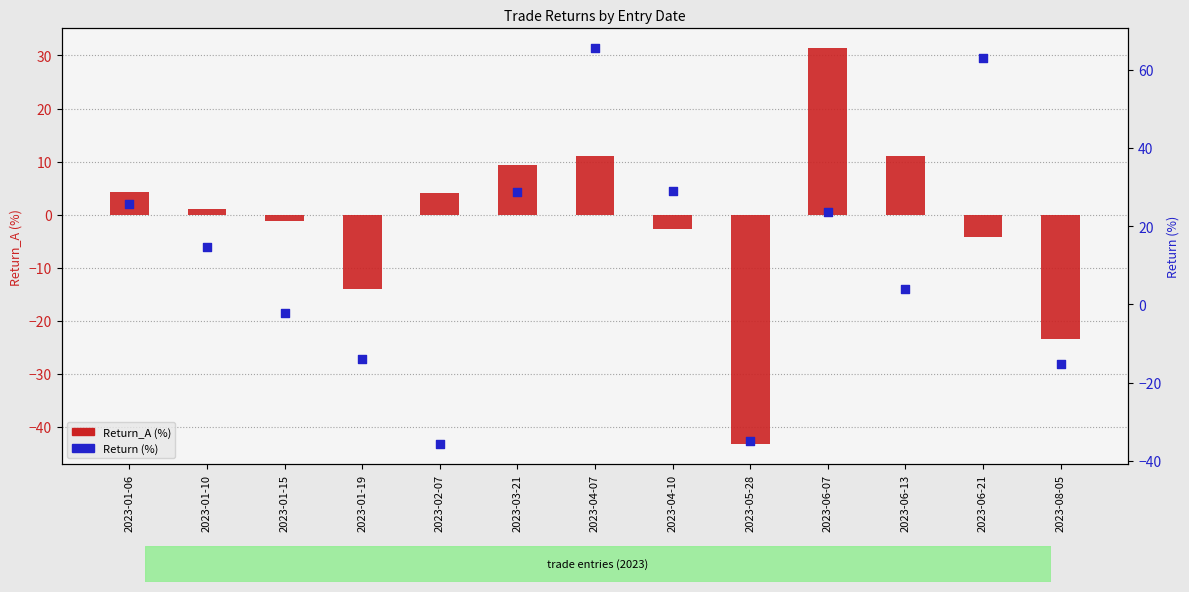

Which series reaches the minimum Y coordinate?

Return_A (%)